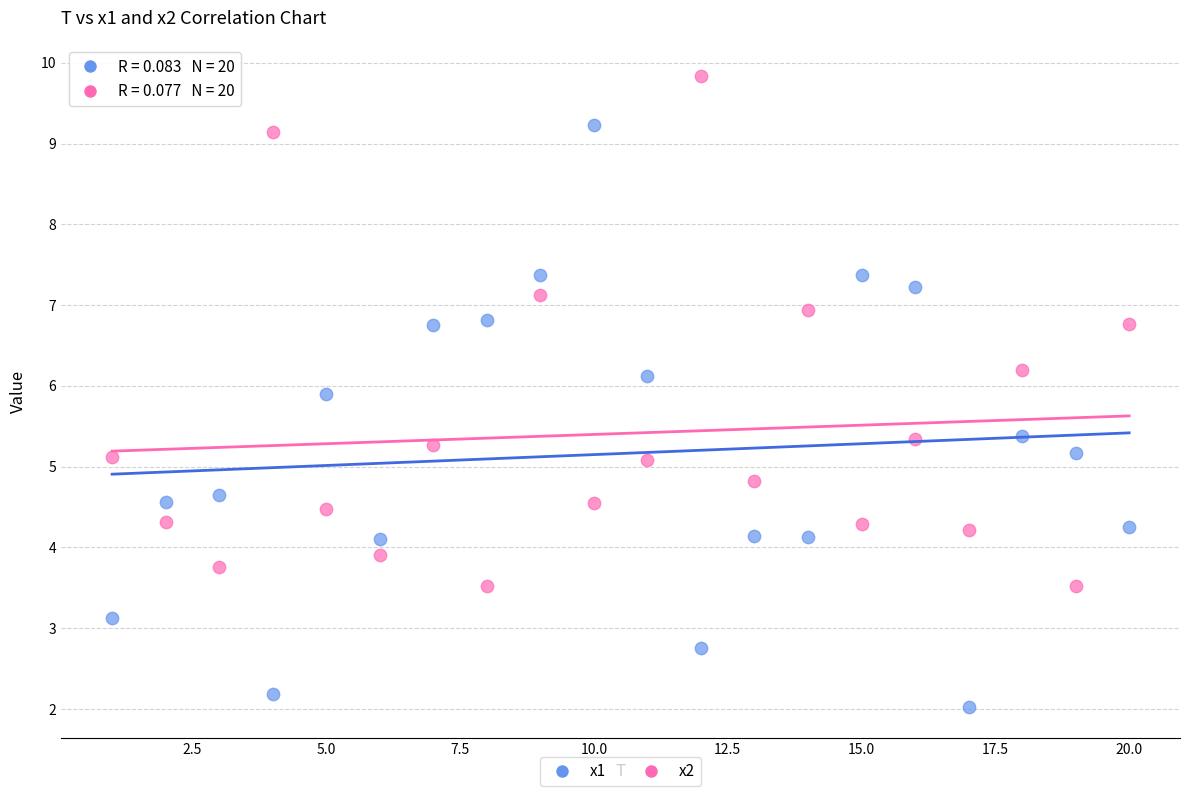

What are all the series names shown in the legend?

x1, x2